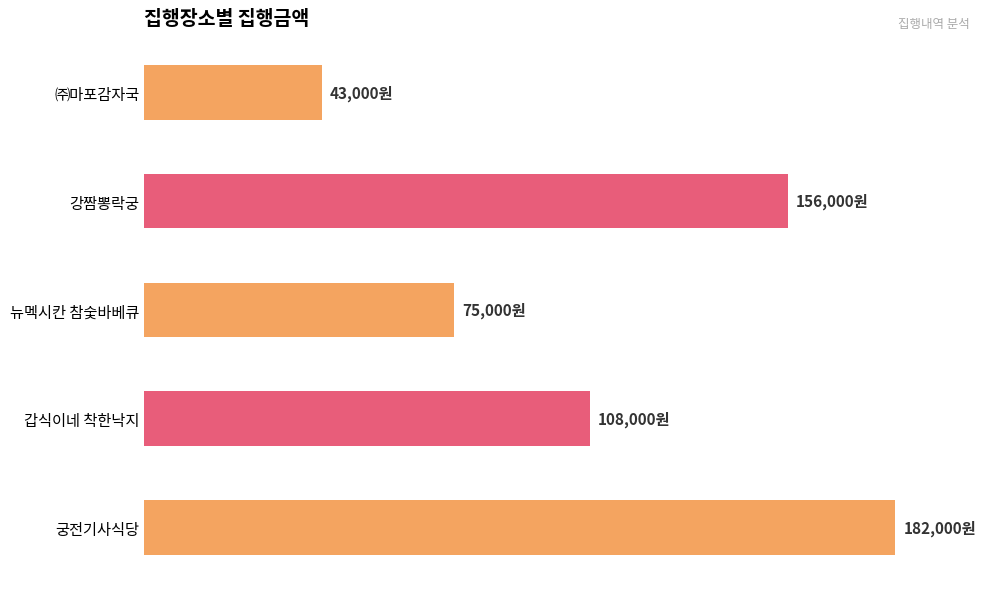

At which label is the value closest to 112500?

갑식이네 착한낙지